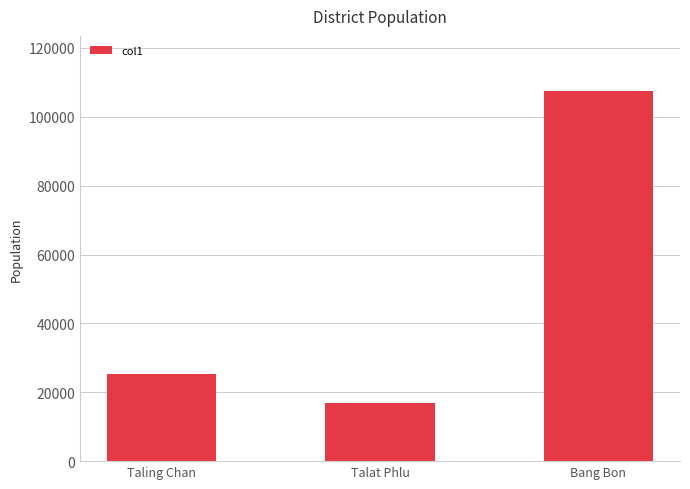

Rank the categories by value from lowest to highest.

Talat Phlu, Taling Chan, Bang Bon